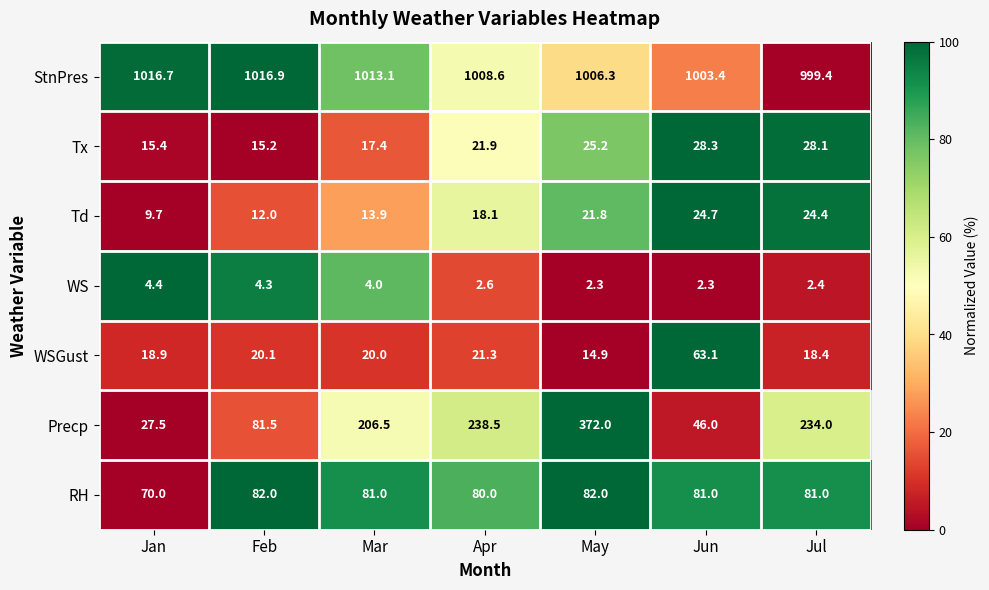

Where is Tx nearest to the value 21?

Apr